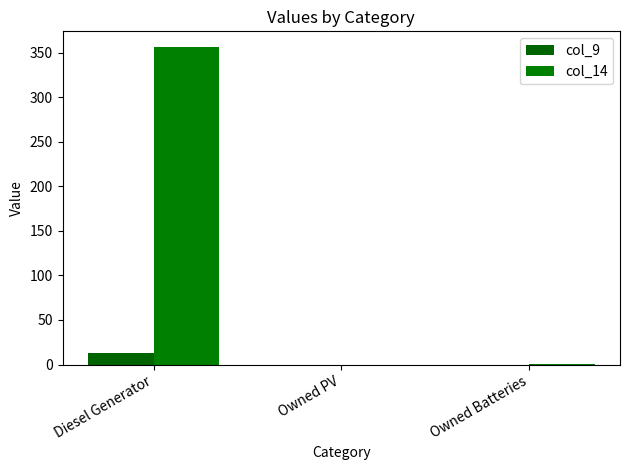

At which label is col_14 closest to 178?

Owned Batteries